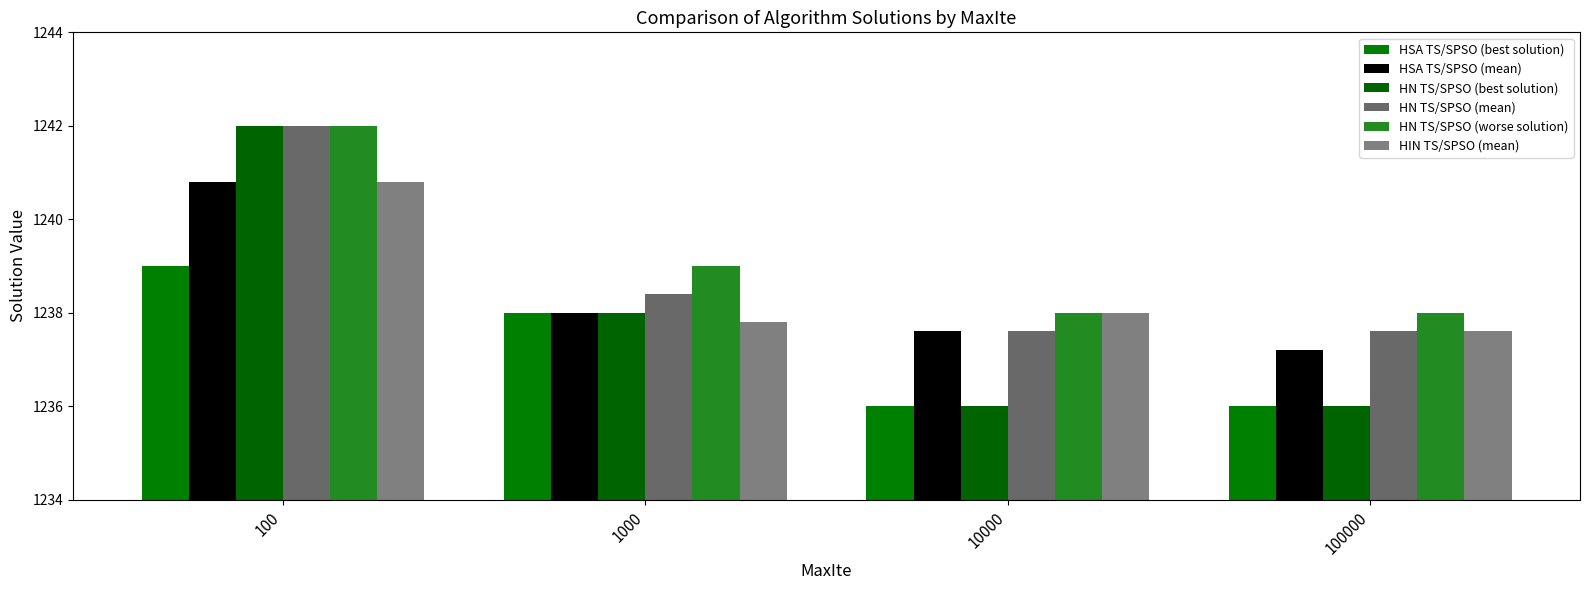

What is the sum of all HN TS/SPSO (mean) values?

4955.6